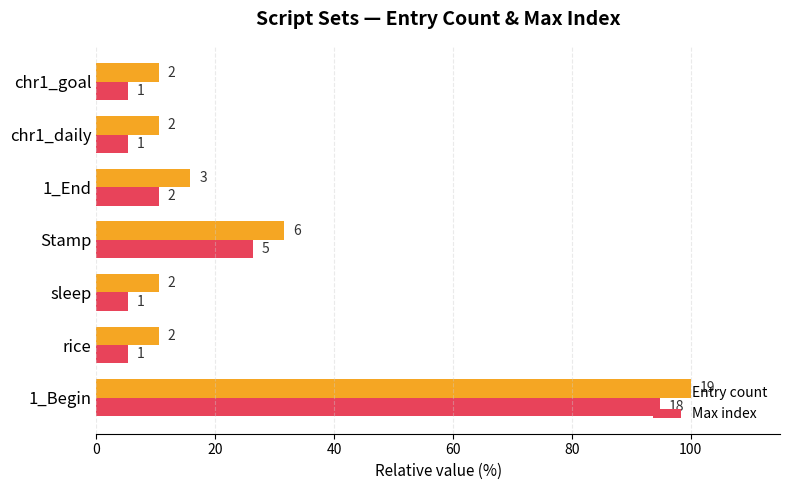

What are all the series names shown in the legend?

Entry count, Max index